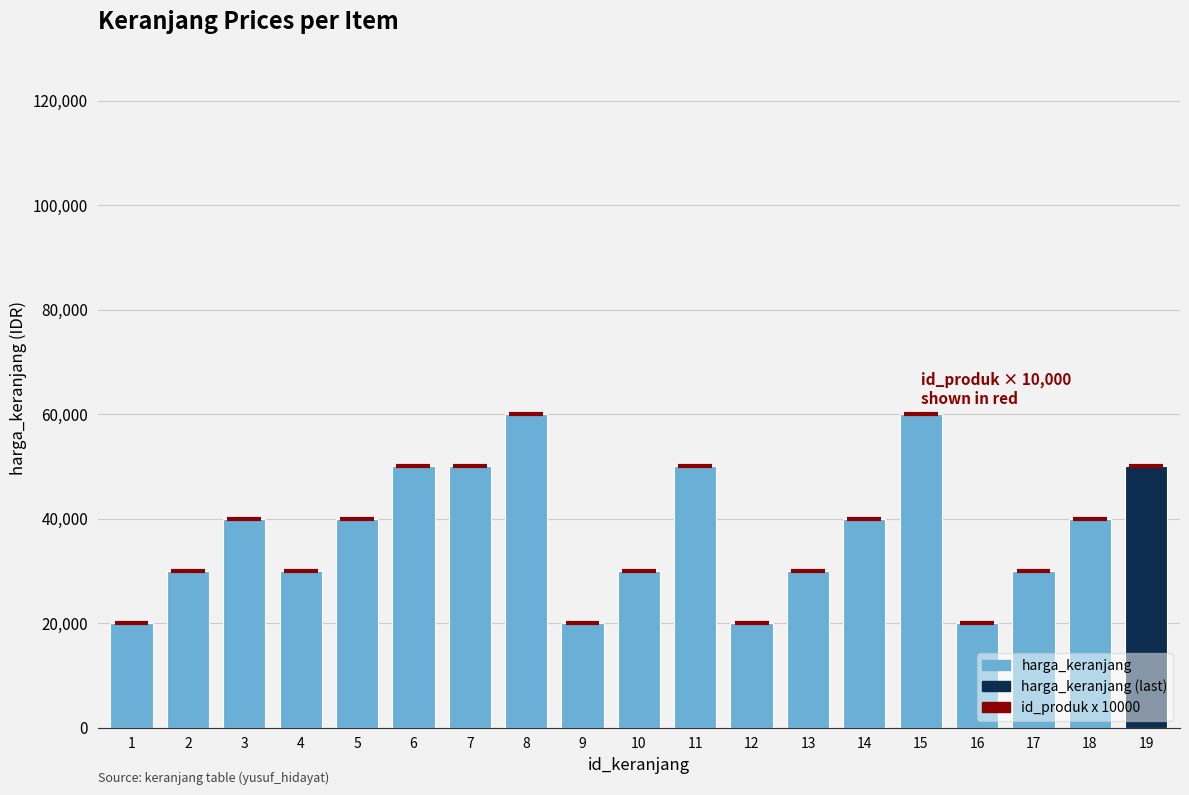

What is the sum of all values?

710000